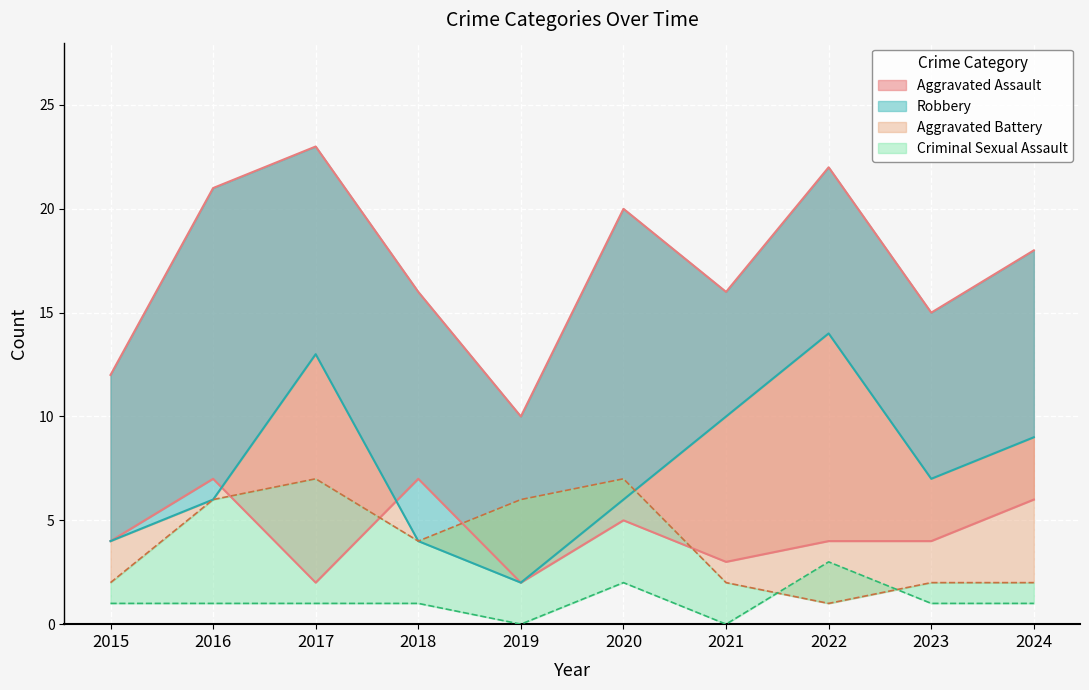

How many values in the Aggravated Battery series exceed 4?

4